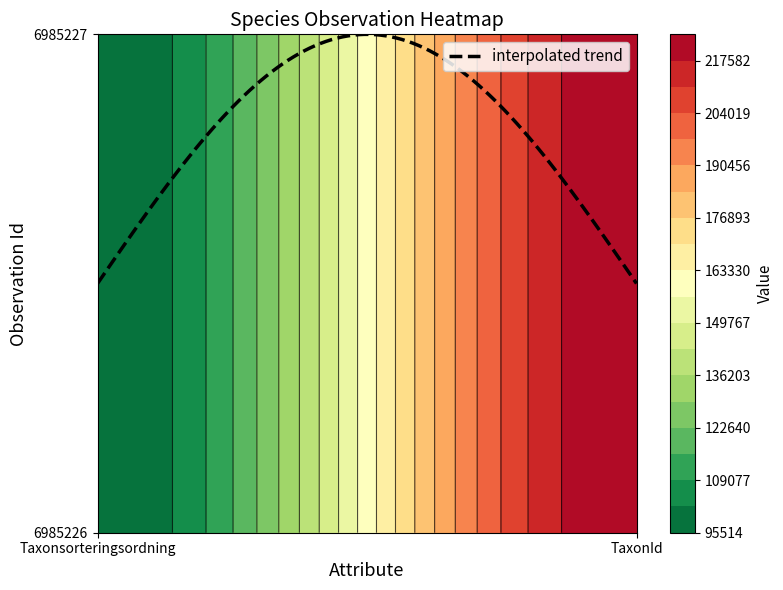

How many values in the 6985226 series are below 224361?

1